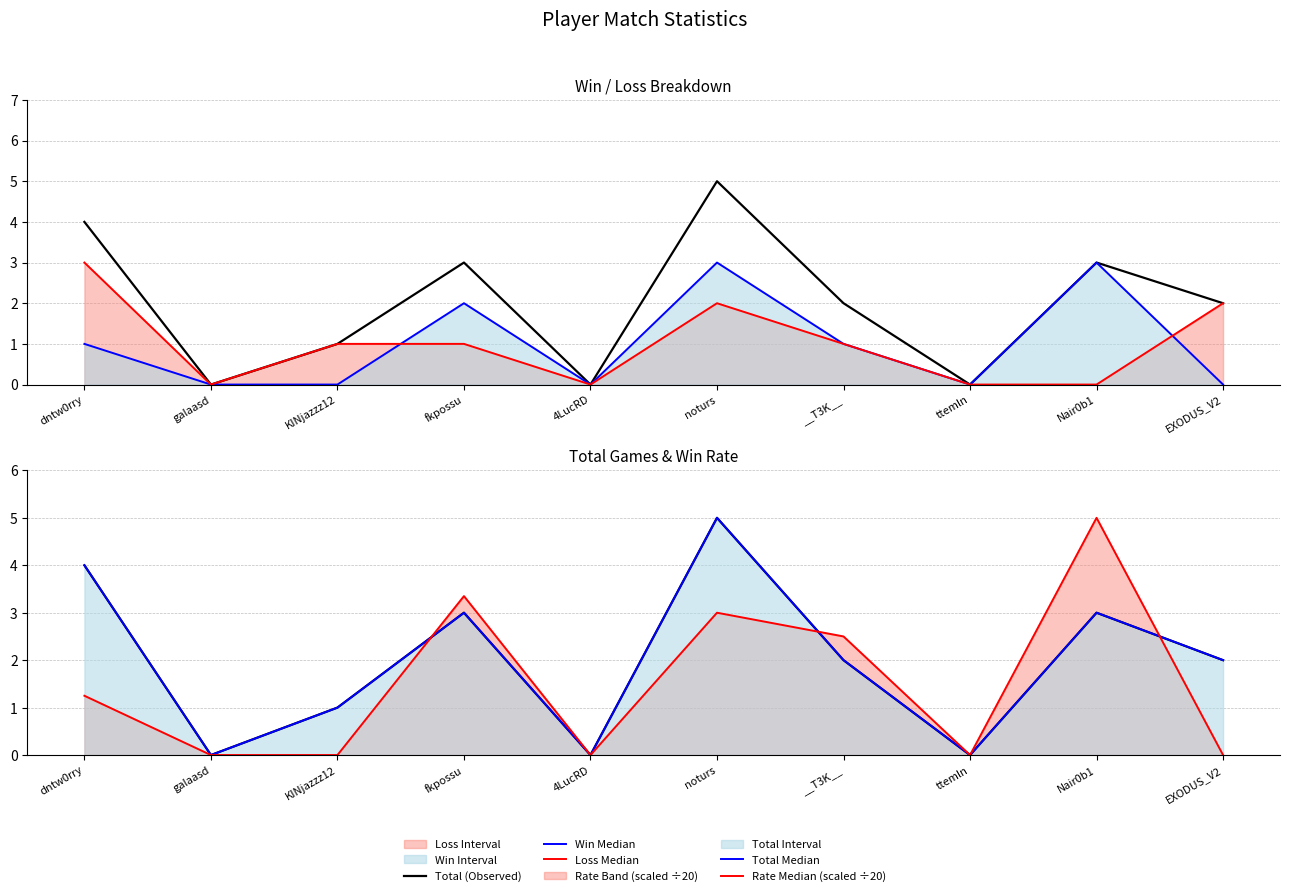

At which label is Loss Median closest to 1?

KINjazzz12